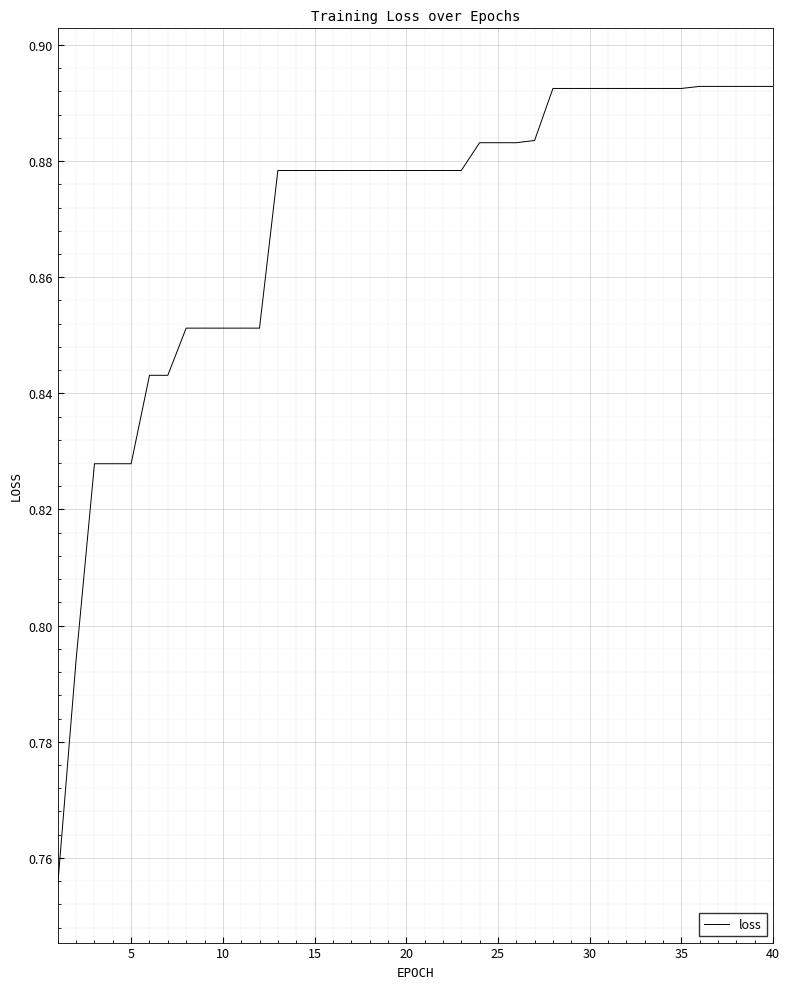

How many distinct data groups are displayed?

1